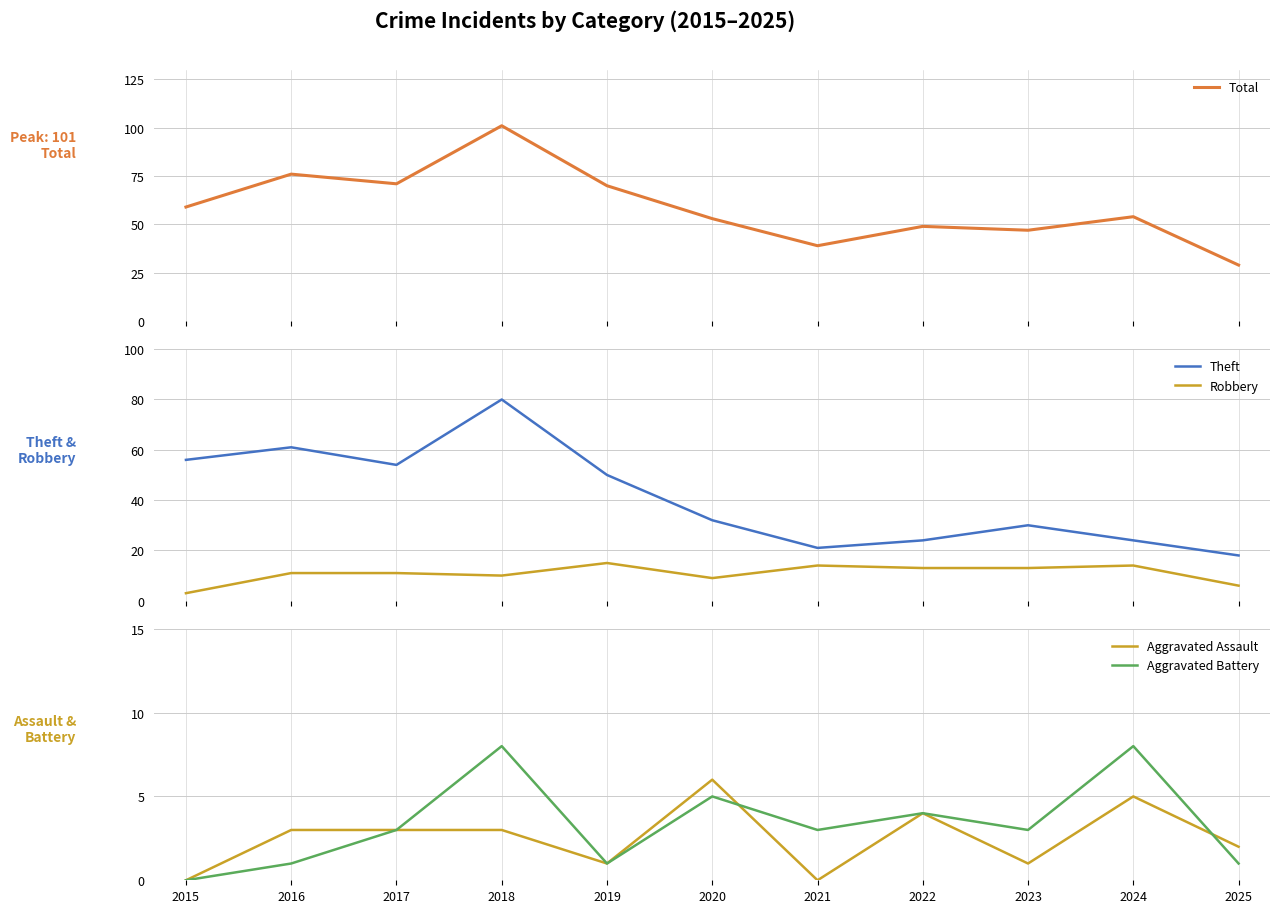

How many values in Aggravated Assault are above zero?

9